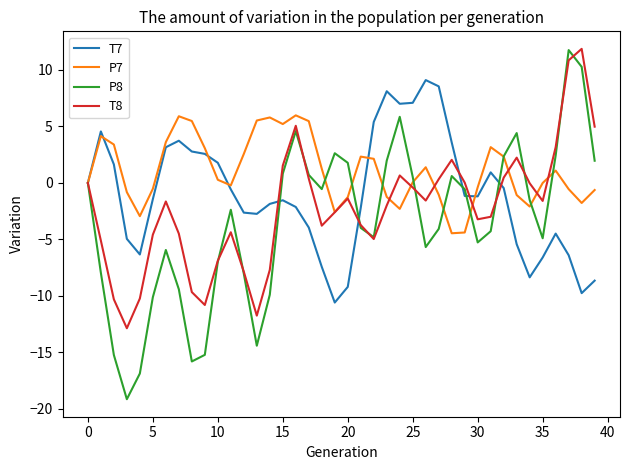

Which series has the widest spread of values?

P8